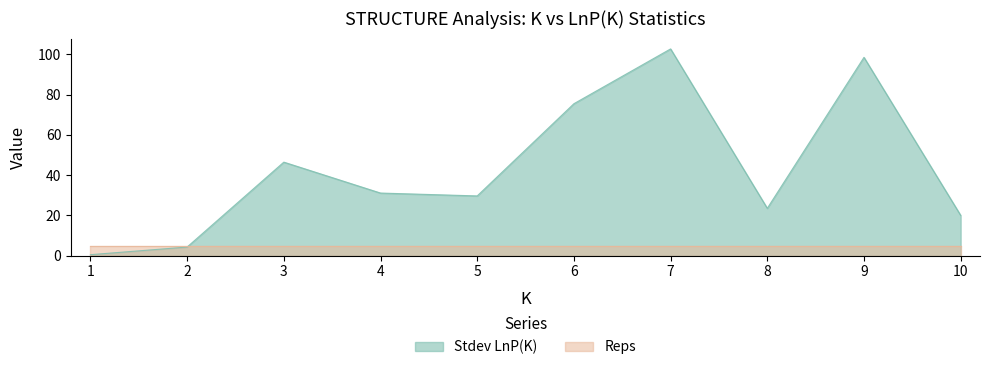

How many lines are shown in the chart?

2